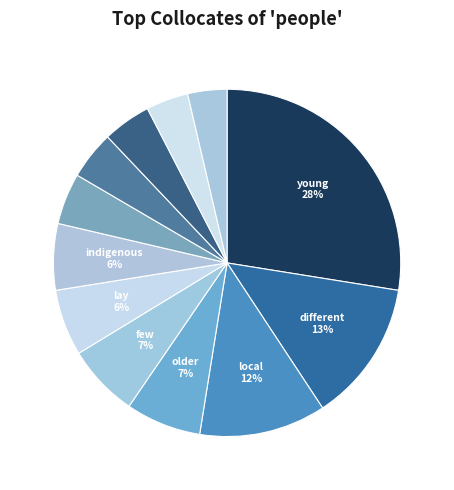

To the nearest percent, what is the difference between the largest and smallest slice percentages?

24%